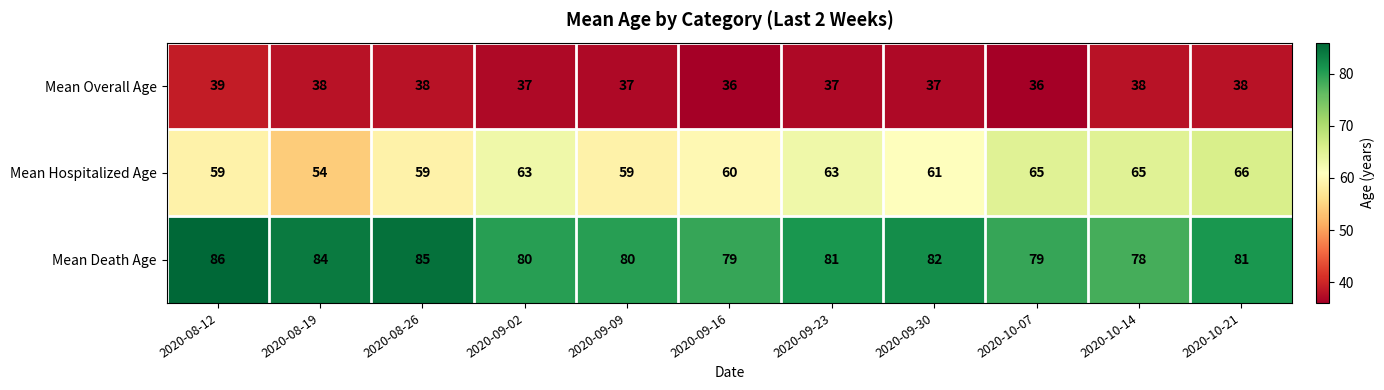

List the series in order of their overall mean, lowest first.

Mean Overall Age, Mean Hospitalized Age, Mean Death Age